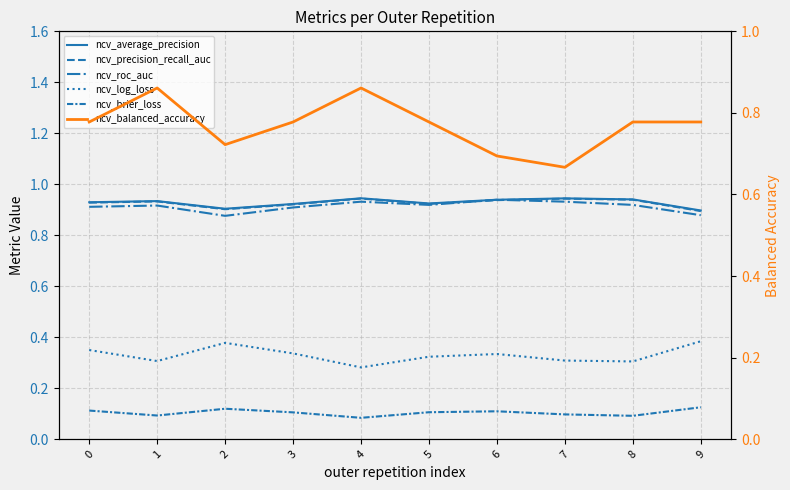

Read the ncv_precision_recall_auc value at 5.

0.9